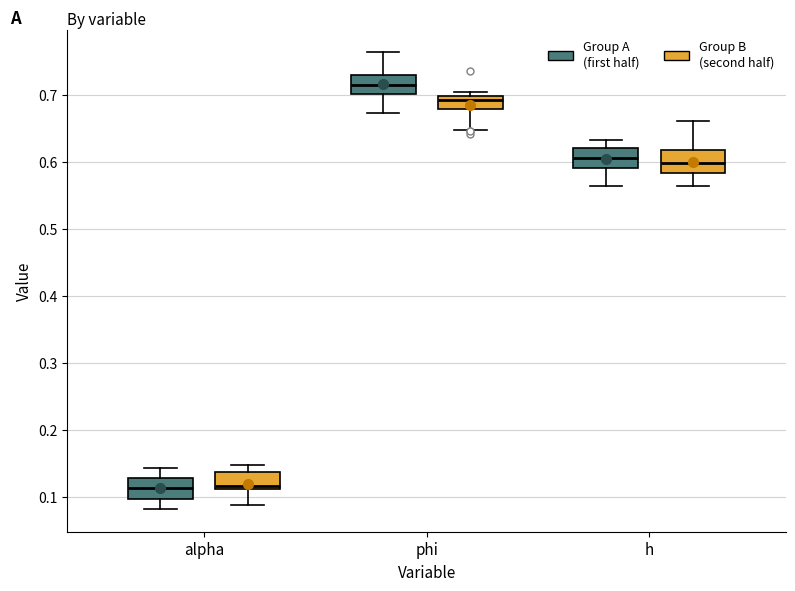

Reading left to right, transcribe this box plot: for each box, give where its median line is, the range the box spans, and where its two whiskers end, as read against the y-axis. The values are not printed on the chart, so give them approximately, as read against the axis.

alpha (Group A (first half)): median 0.11, box 0.10 to 0.13, whiskers 0.08 to 0.14
alpha (Group B (second half)): median 0.12, box 0.11 to 0.14, whiskers 0.09 to 0.15
phi (Group A (first half)): median 0.72, box 0.70 to 0.73, whiskers 0.67 to 0.76
phi (Group B (second half)): median 0.69, box 0.68 to 0.70, whiskers 0.65 to 0.70 (just above the box's upper edge)
h (Group A (first half)): median 0.61, box 0.59 to 0.62, whiskers 0.56 to 0.63
h (Group B (second half)): median 0.60, box 0.58 to 0.62, whiskers 0.56 to 0.66